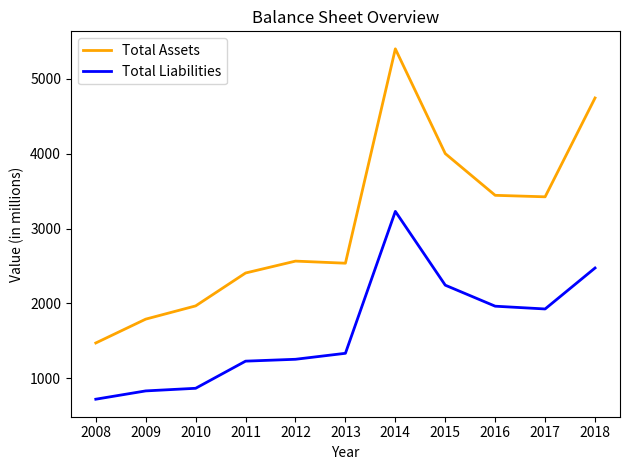

List the series in order of their overall mean, highest first.

Total Assets, Total Liabilities